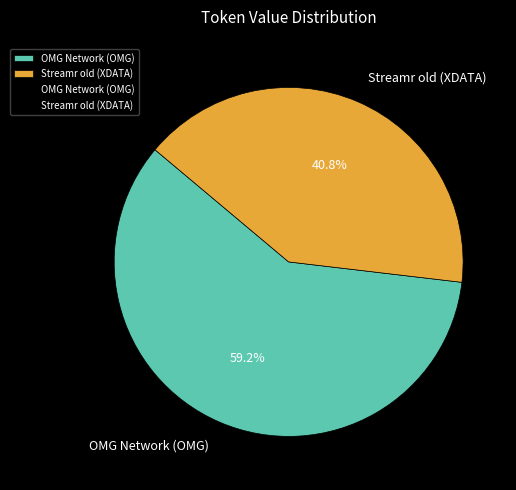

To the nearest percent, what is the average slice percentage?

50%